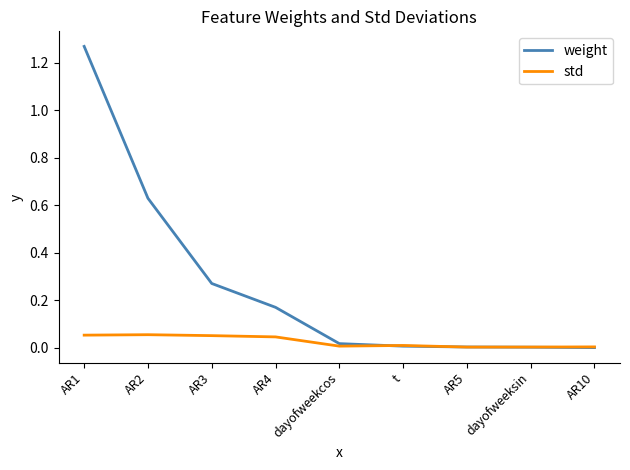

At which category is the sum across all series the highest?

AR1